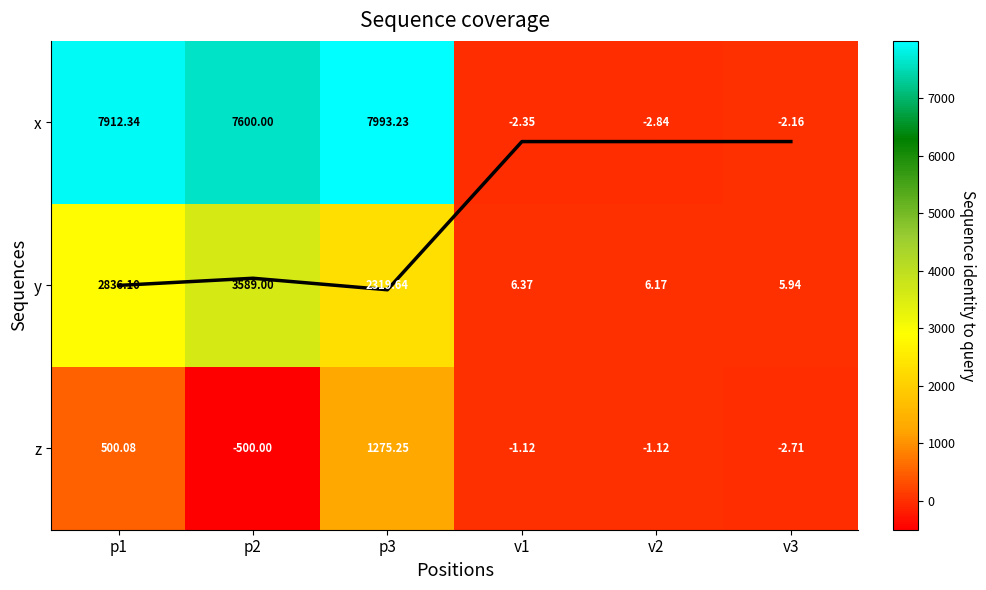

Is it true that x equals -2.2 at v3?

True